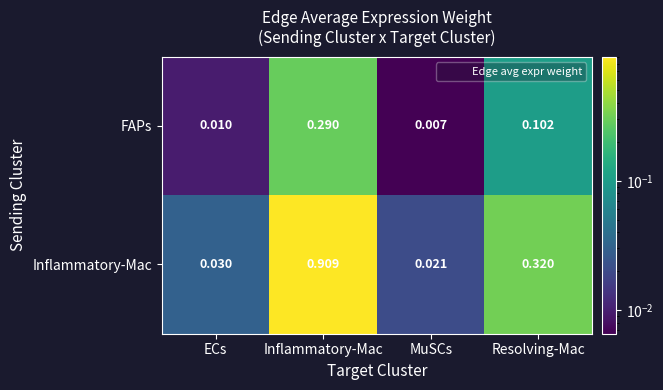

Which series changed the most between Inflammatory-Mac and Resolving-Mac?

Inflammatory-Mac